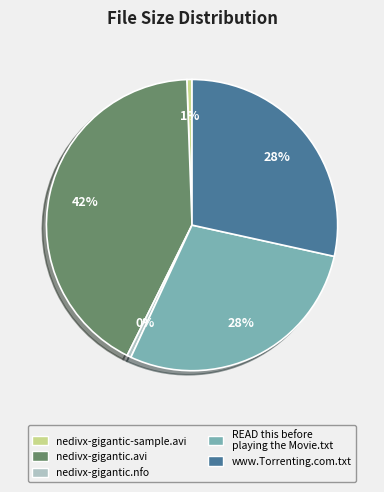

Combined, do READ this before playing the Movie.txt and nedivx-gigantic.nfo account for over 50%?

No